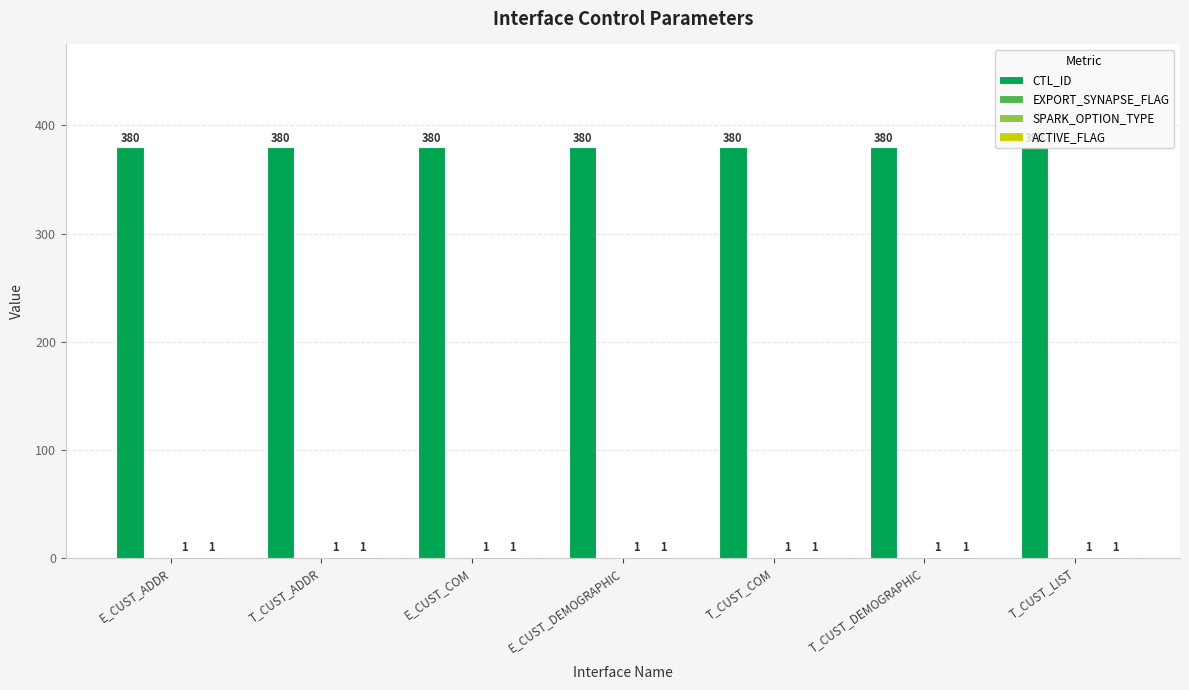

Which series has the largest total across all categories?

CTL_ID